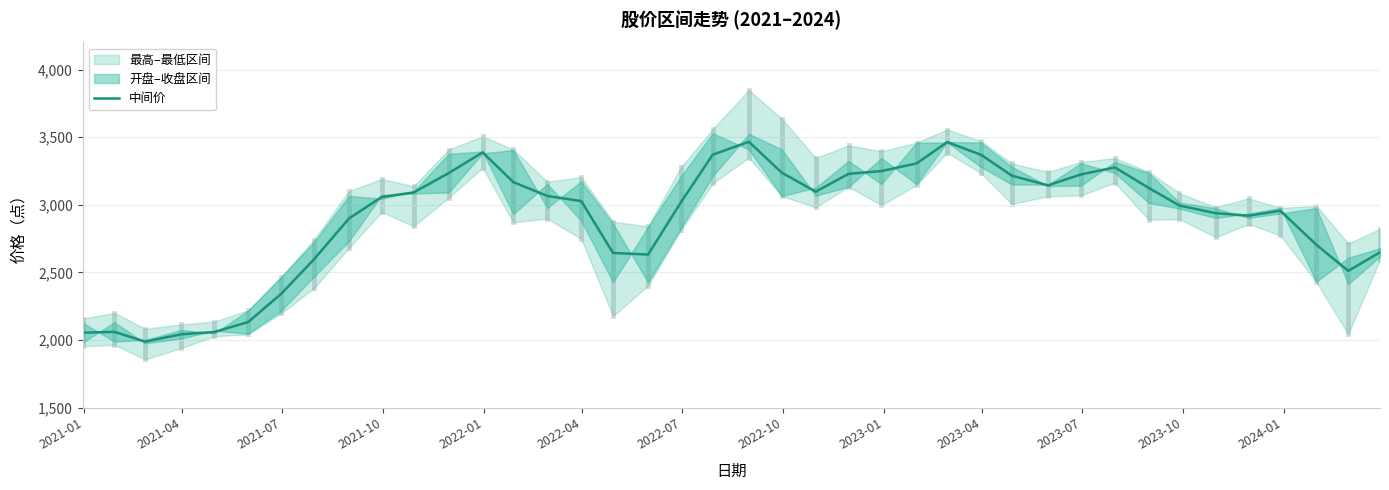

What is the lowest value of the 中间价 series?

1988.8